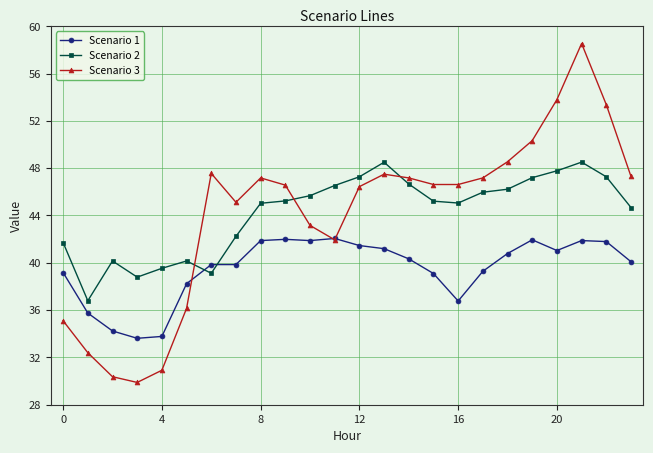

What are all the series names shown in the legend?

Scenario 1, Scenario 2, Scenario 3